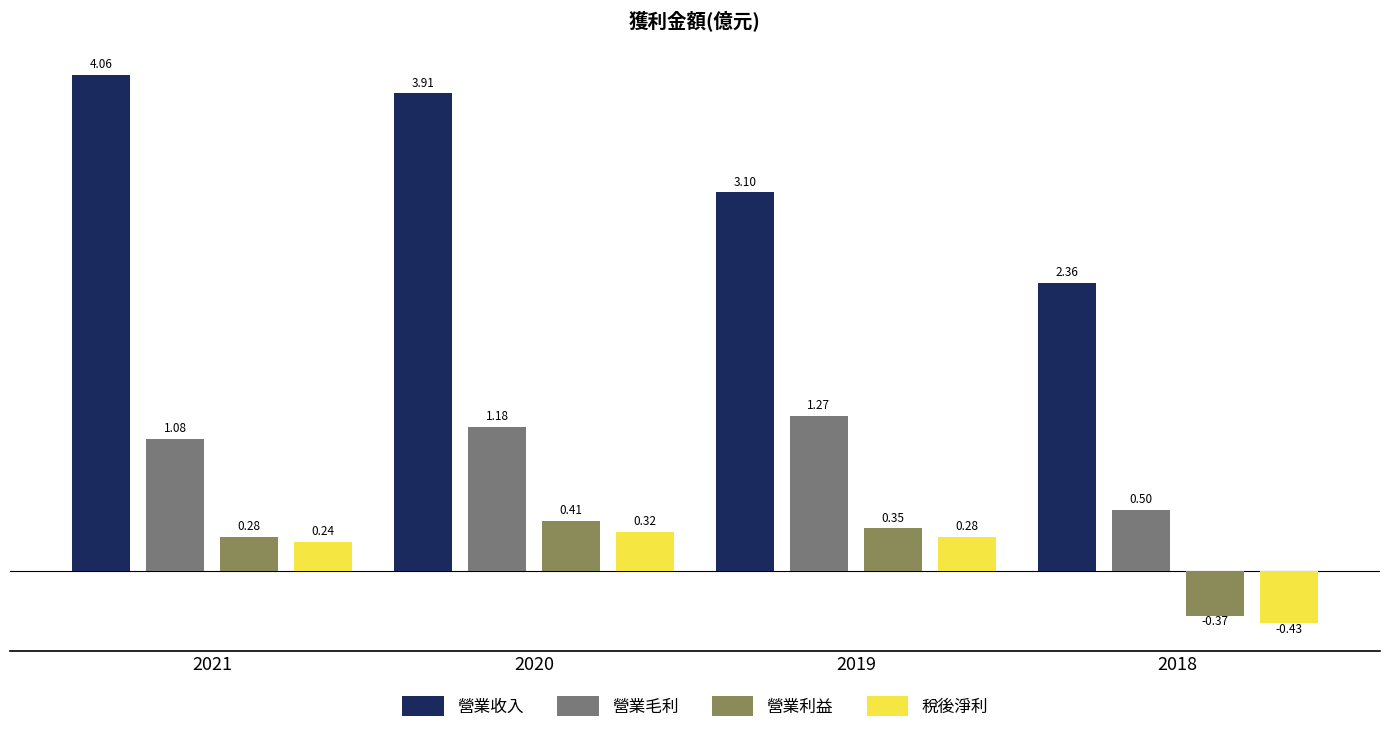

How many positive values does the 營業利益 series have?

3